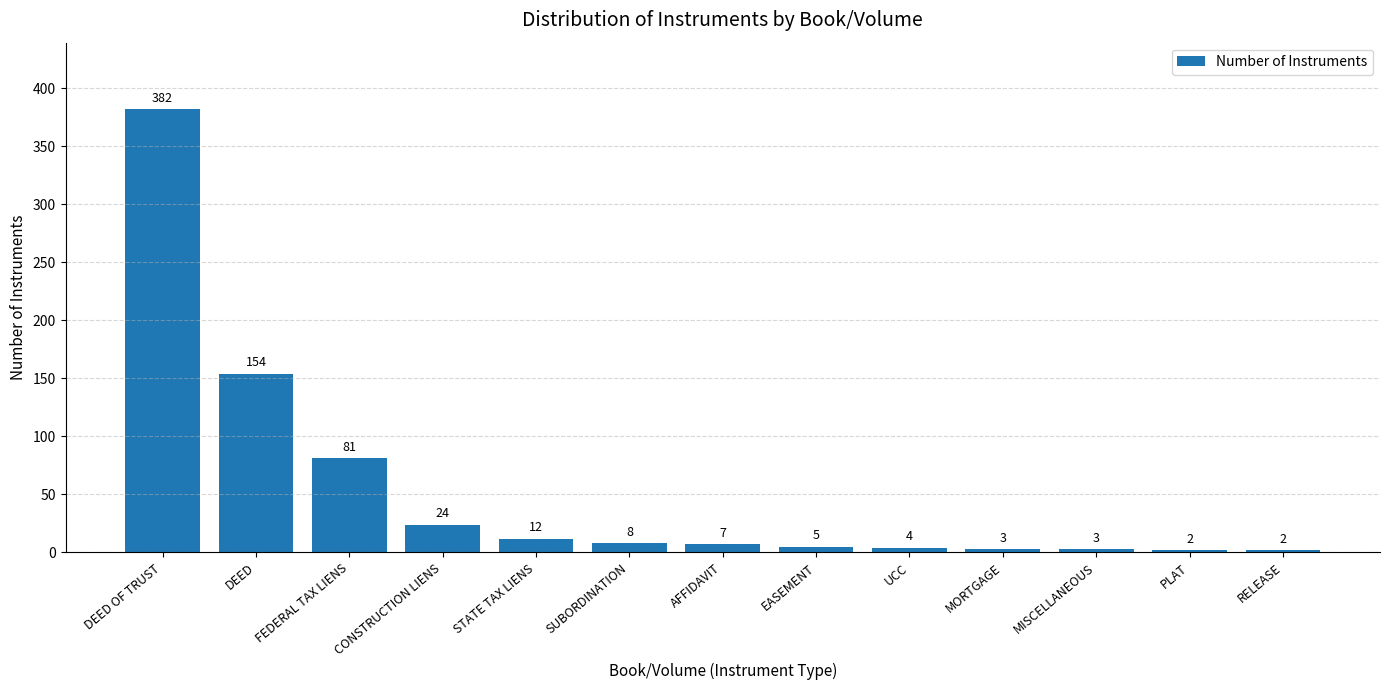

What is the value of the 5th bar from the left?

12